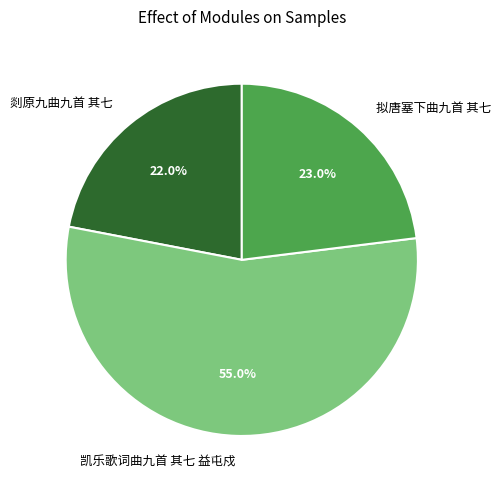

Approximately how many times larger is the value at 凯乐歌词曲九首 其七 益屯戍 compared to 拟唐塞下曲九首 其七?

2.4